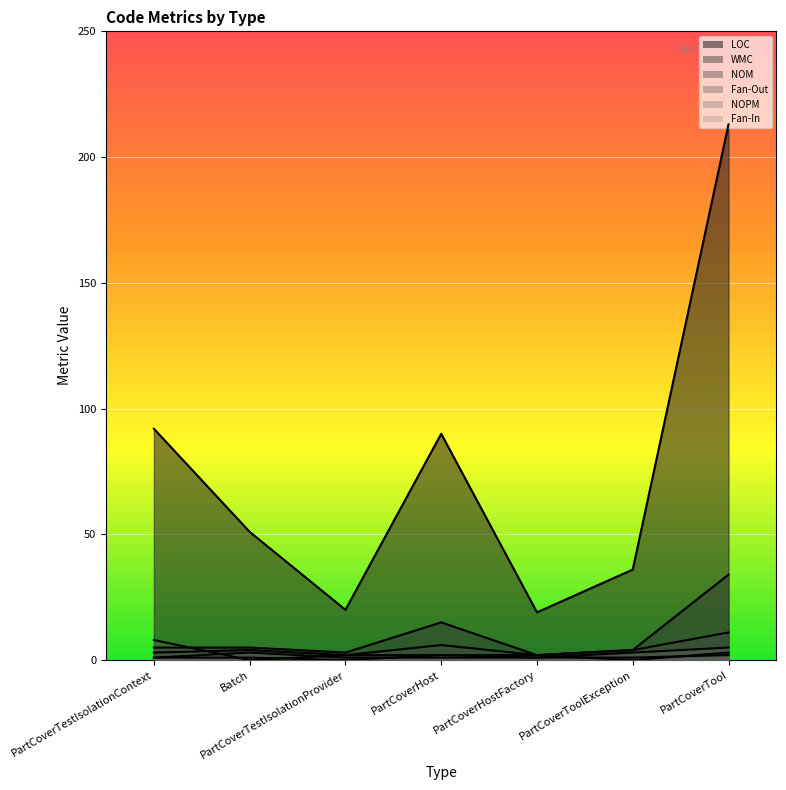

Which category has the highest value in the Fan-Out series?

PartCoverTestIsolationContext